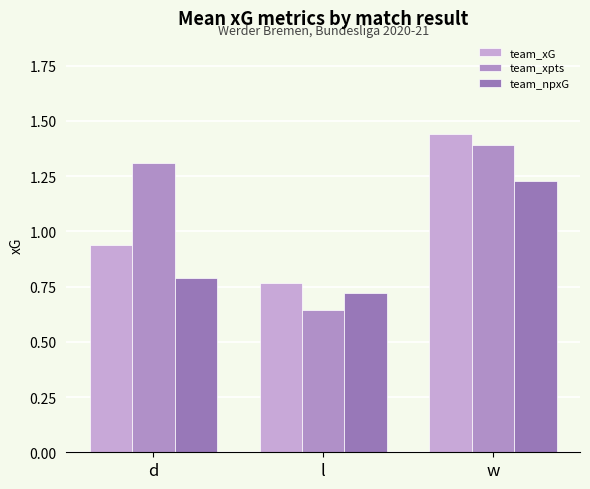

What is the difference between the highest and lowest values at l?

0.1